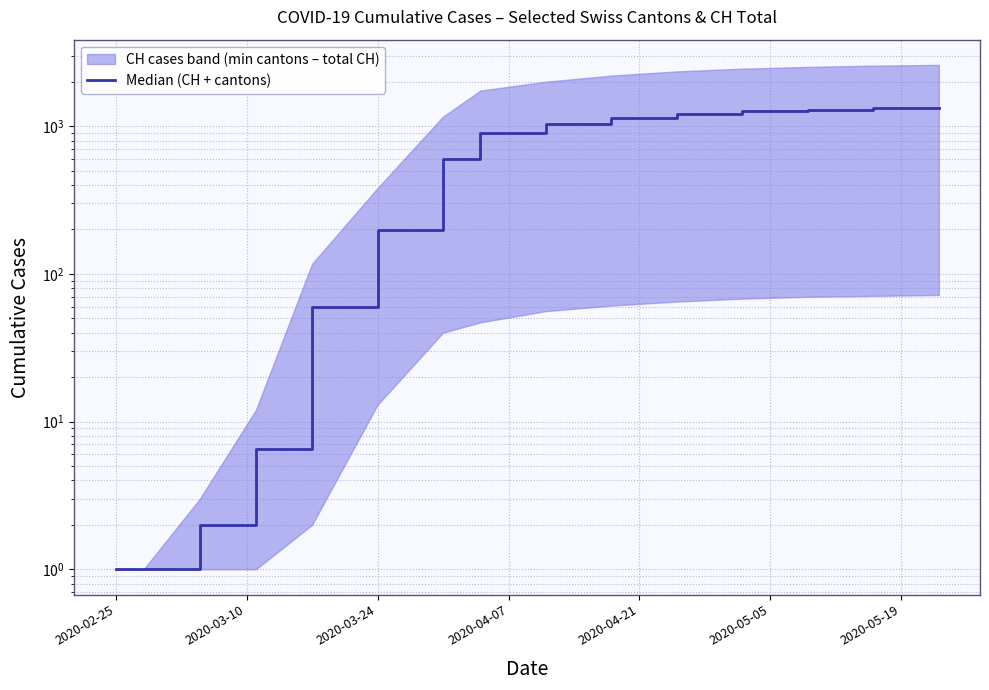

Which category has the lowest value across all series?

2020-02-25